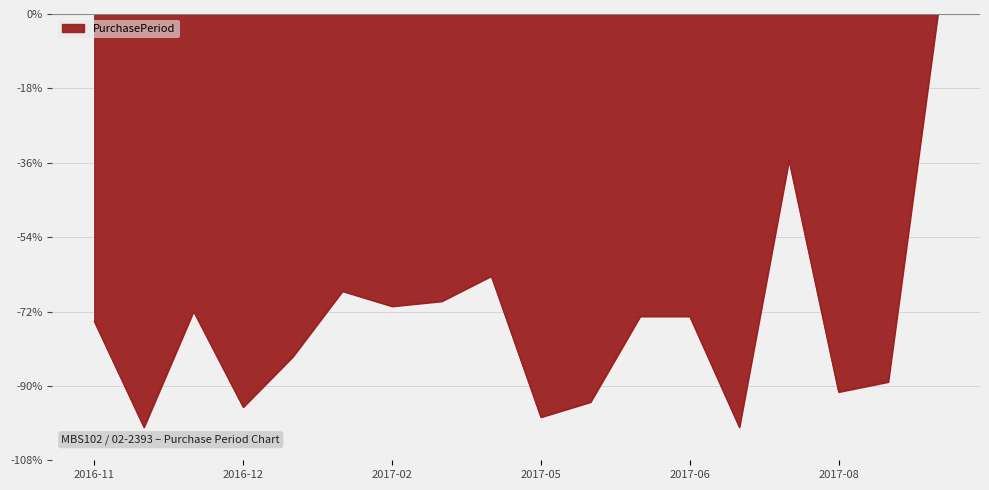

Which label corresponds to the largest value in the chart?

2017-12-04